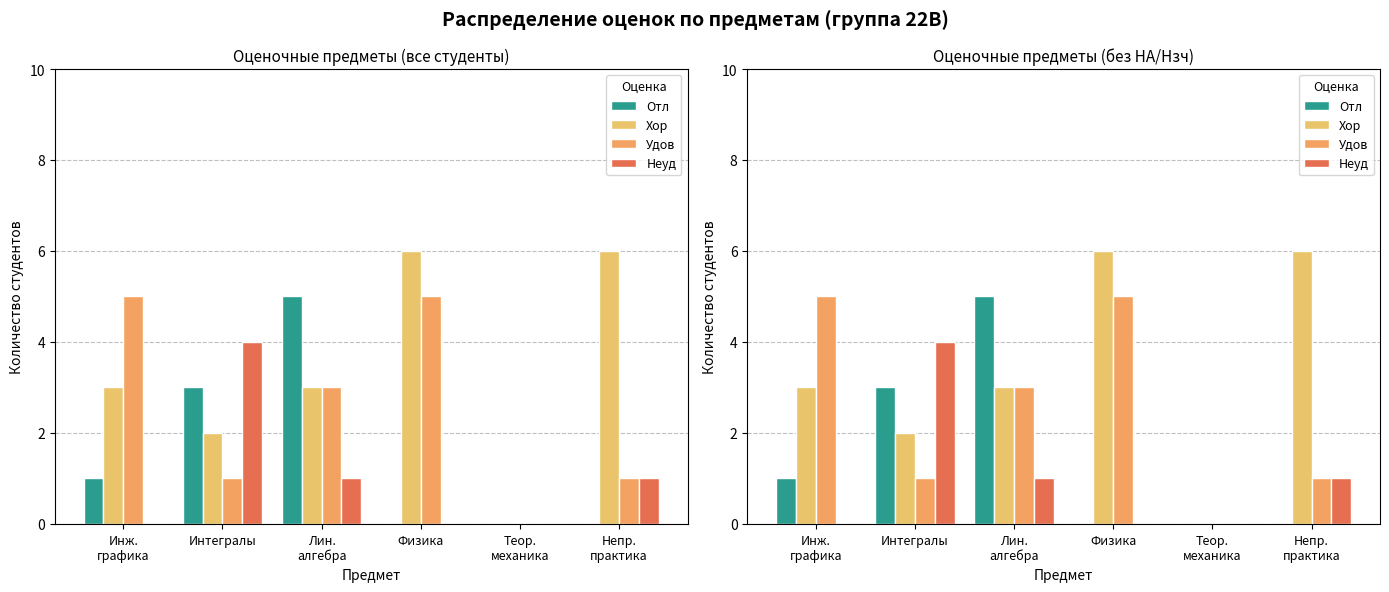

Which category has the lowest value in the Удов series?

Теор.
механика